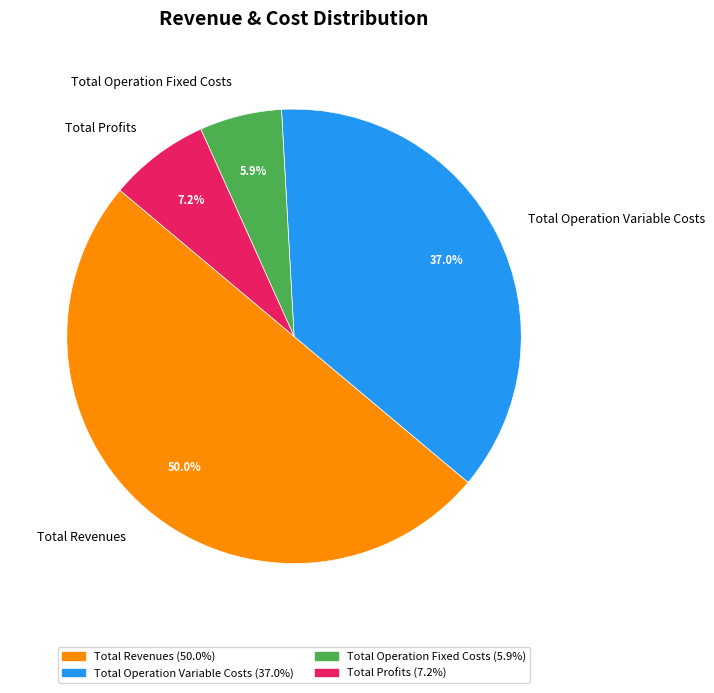

How many segments does this pie chart have?

4